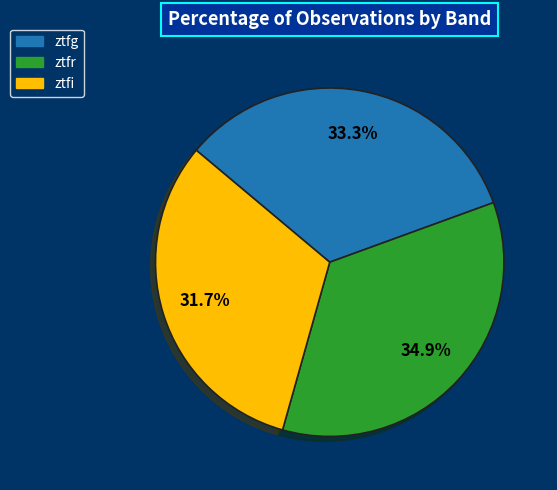

What percentage is the ztfg slice, to the nearest percent?

33%